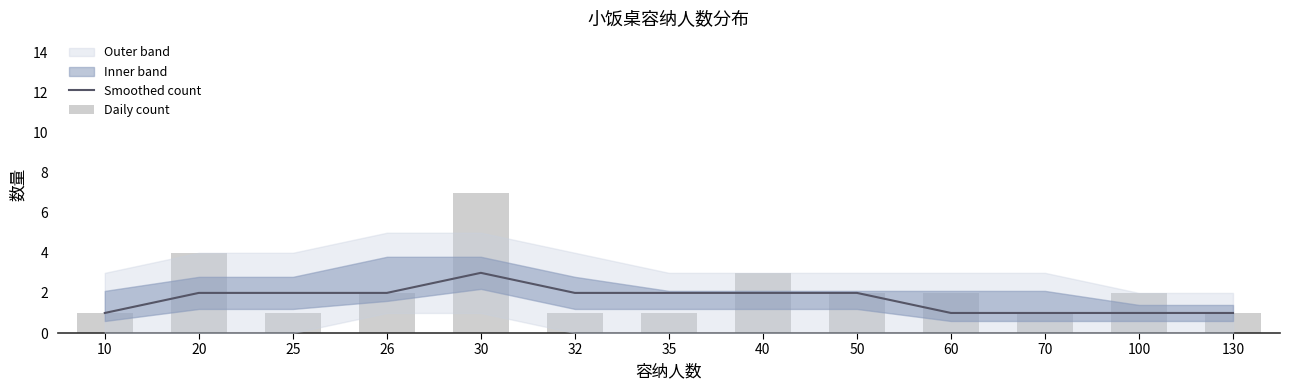

Reading right to left, list all the values displayed in this chart.

Smoothed count: 1	1	1	1	2	2	2	2	3	2	2	2	1
Daily count: 1	2	1	2	2	3	1	1	7	2	1	4	1